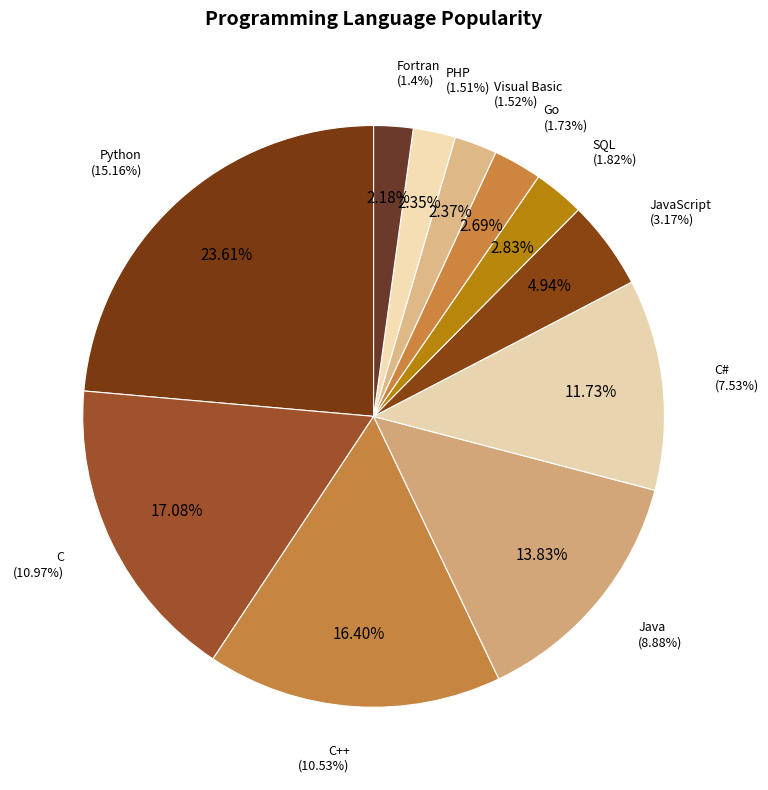

To the nearest percent, what is the combined percentage of Visual Basic and C?

19%